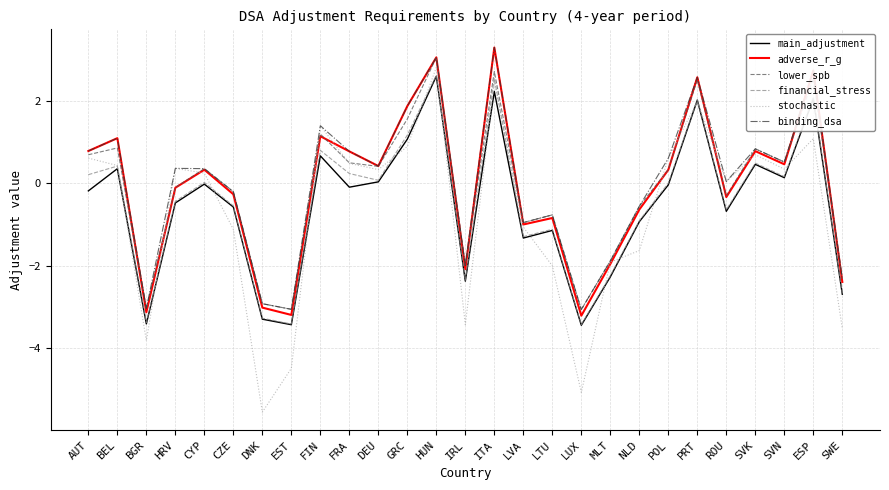

How many interior local peaks does the adverse_r_g series have?

9